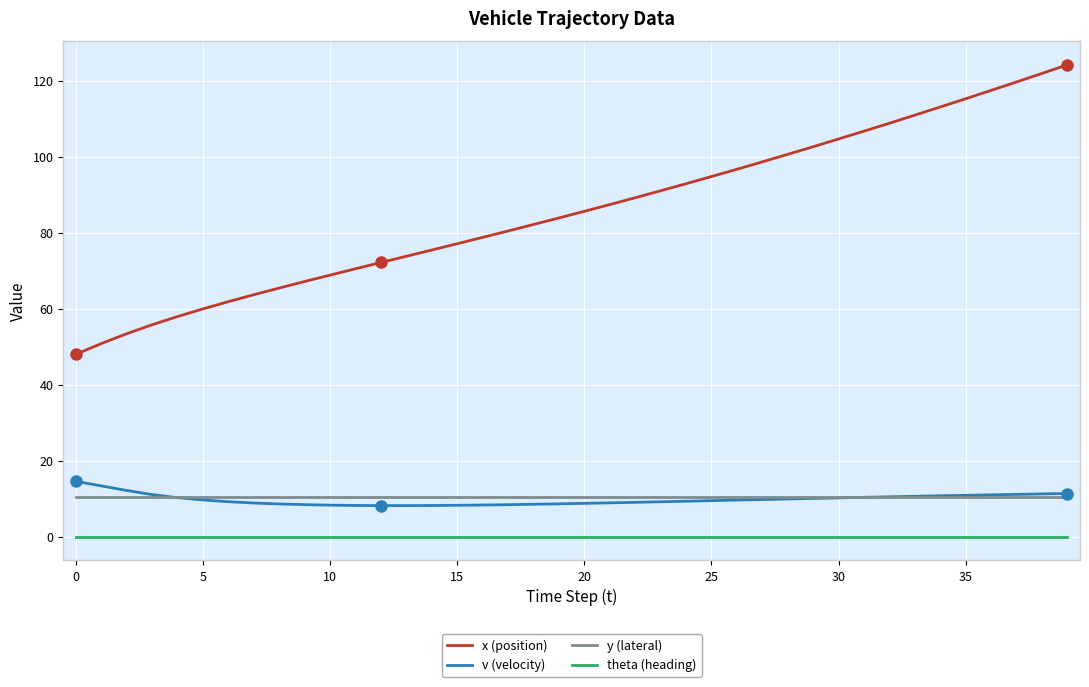

True or false: v (velocity) and theta (heading) cross at least once.

False